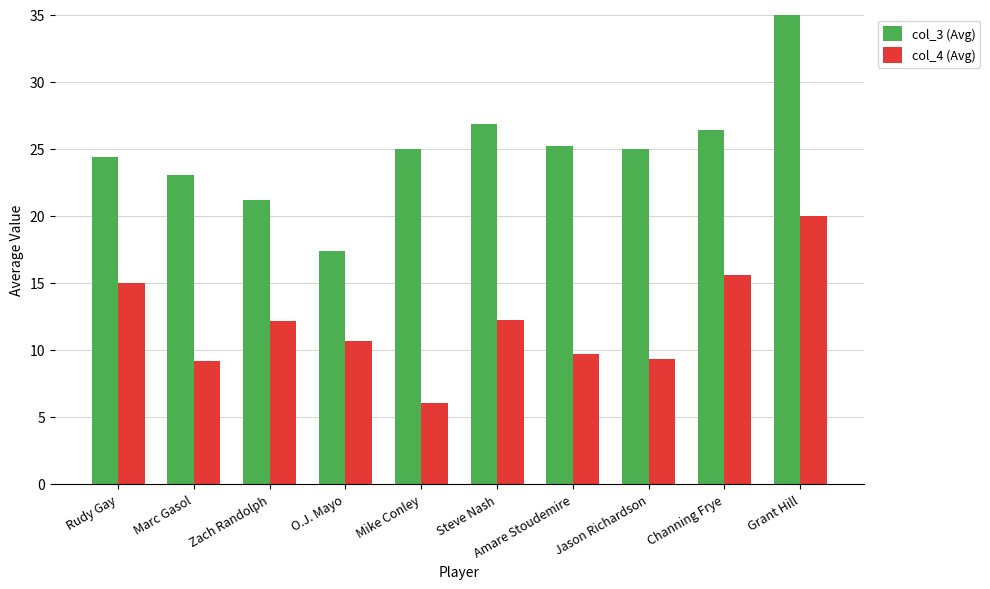

What is the difference between the second highest and second lowest values in the col_4 (Avg) series?

6.4